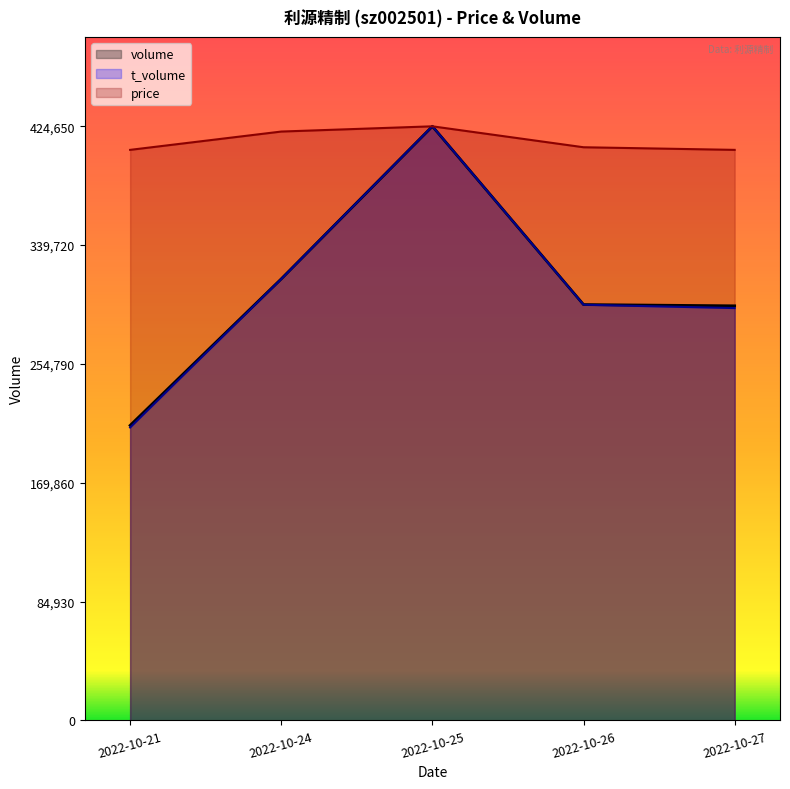

What is the total value across all series at 2022-10-21?

828074.4